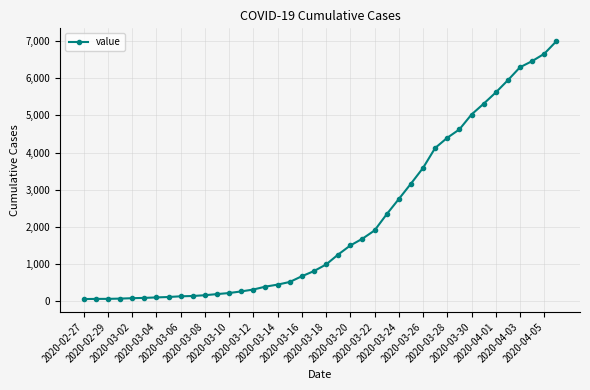

What is the greatest value displayed?

6995